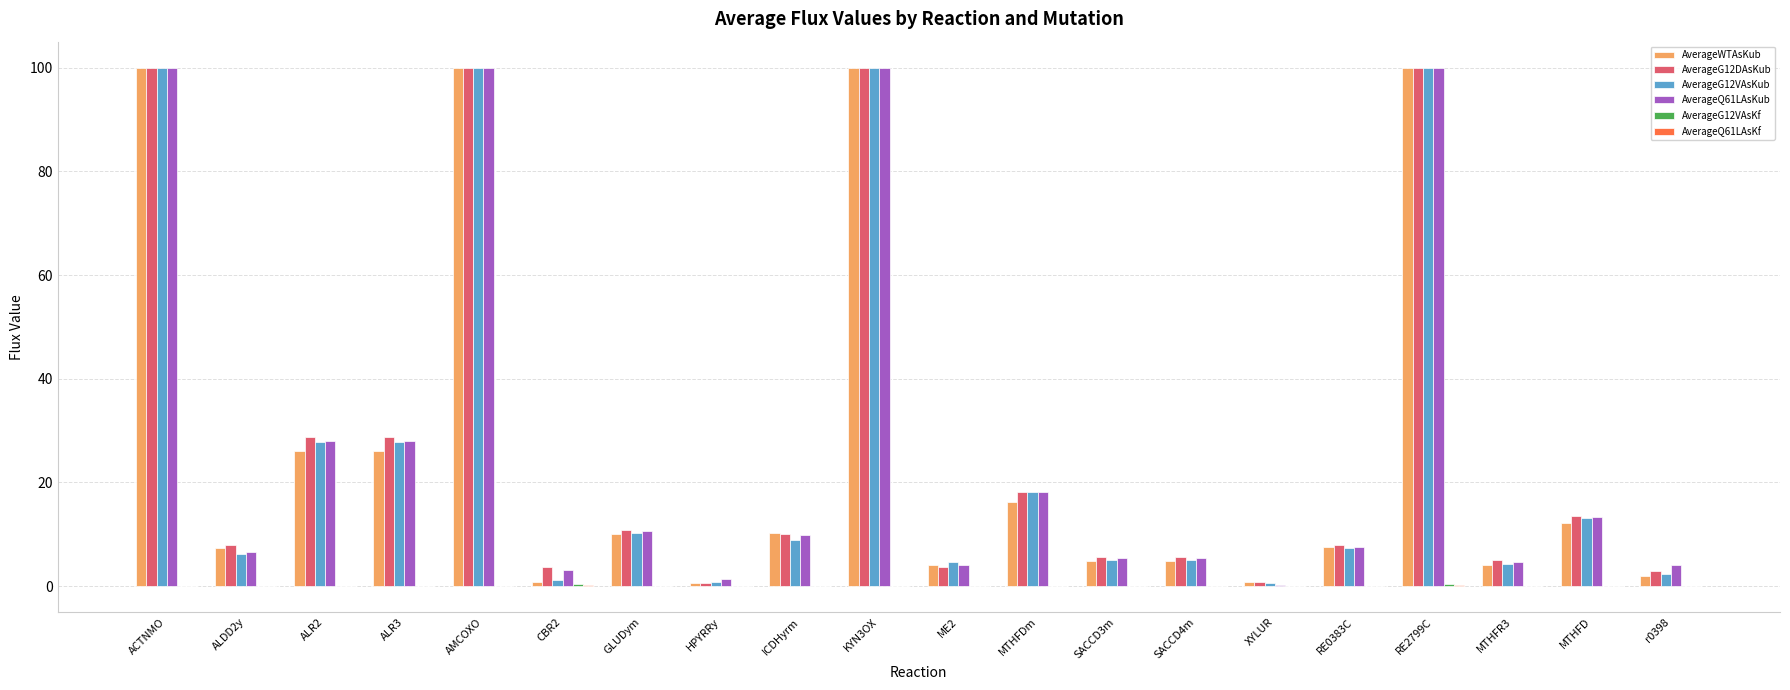

What is the label of the 18th bar from the right?

ALR2